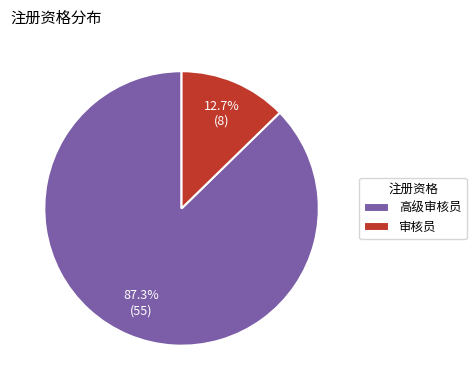

The 审核员 slice represents 2% of the pie. True or false?

False